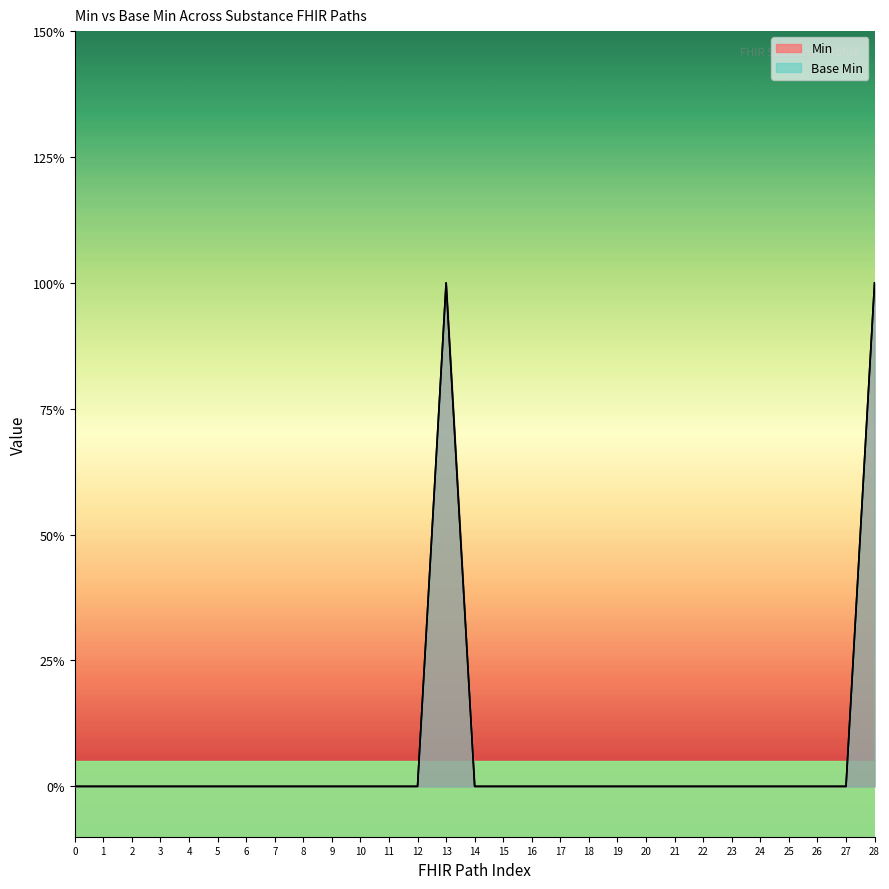

Does the chart display data point markers on the line(s)?

No